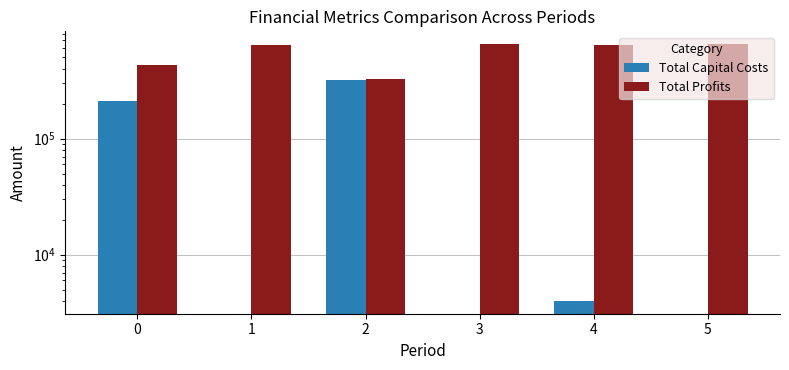

Where does the Total Profits series first go above 643576?

3